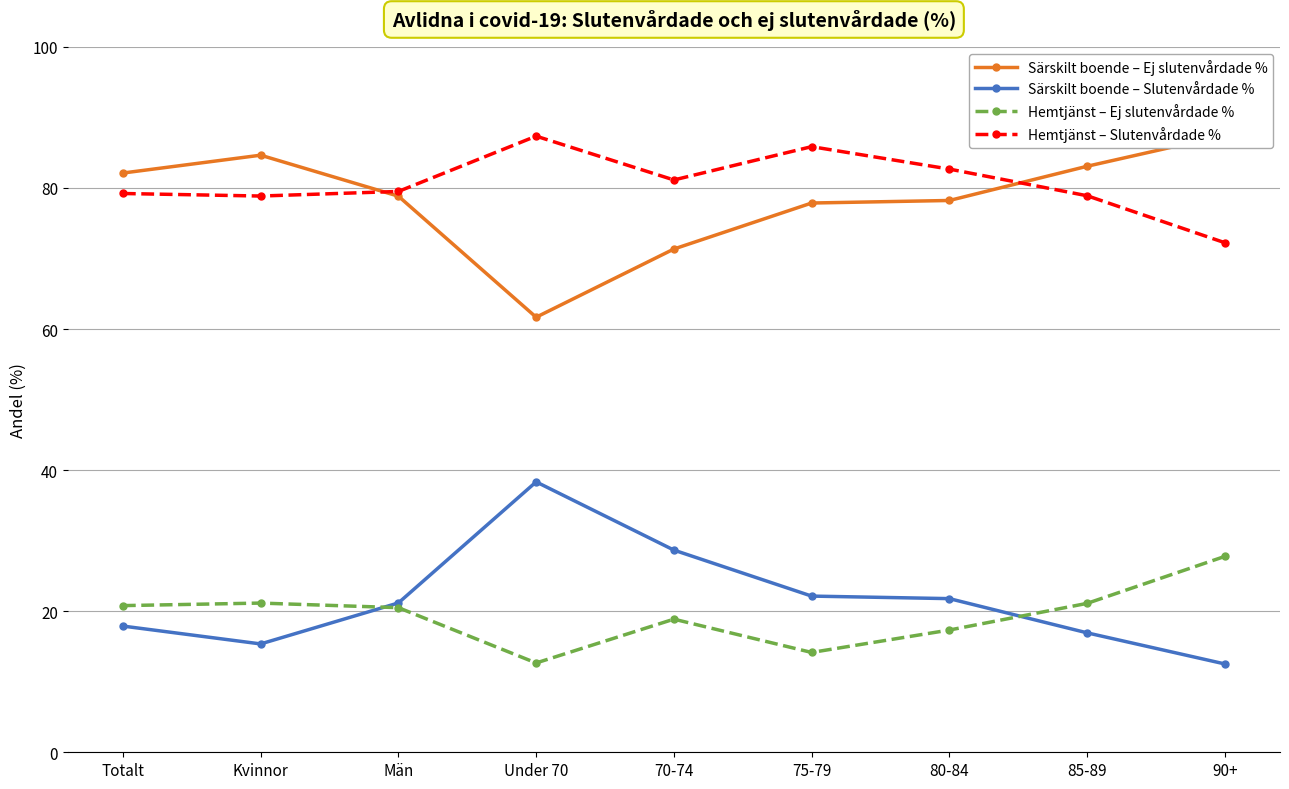

At which label does Hemtjänst – Ej slutenvårdade % first exceed 20?

Totalt